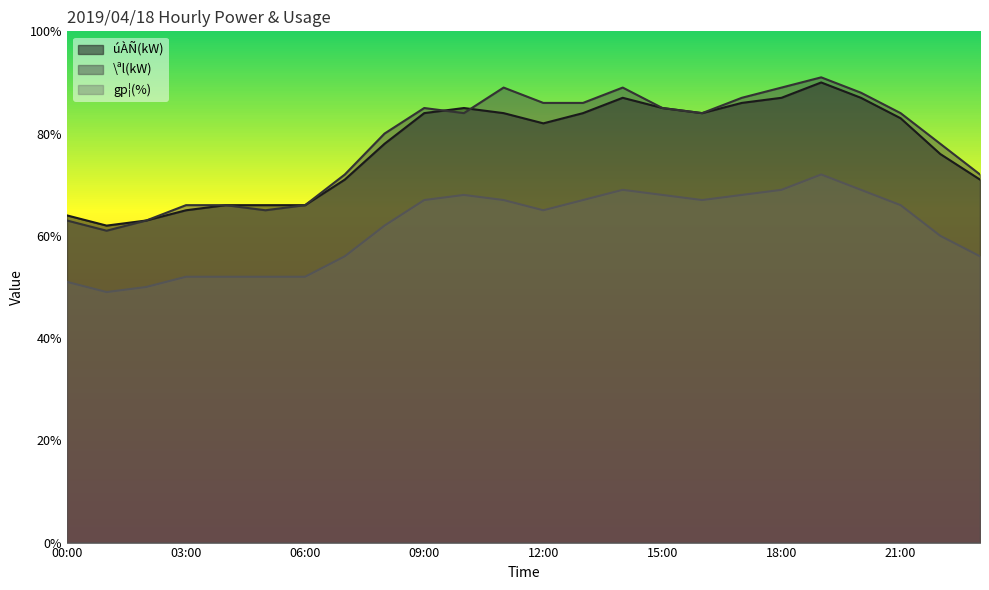

How many interior local valleys does the gp¦(%) series have?

3